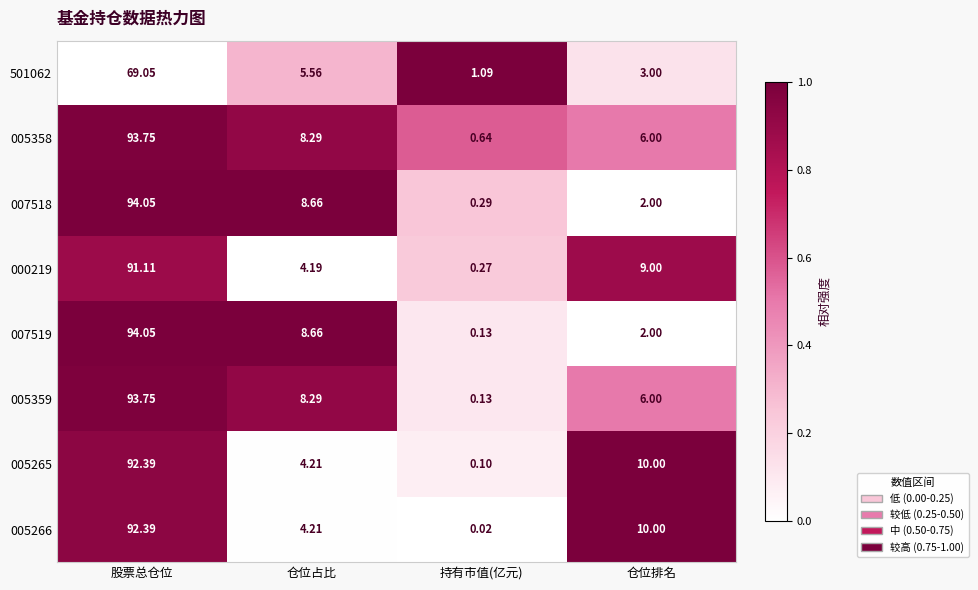

Which category has the highest value across all series?

股票总仓位